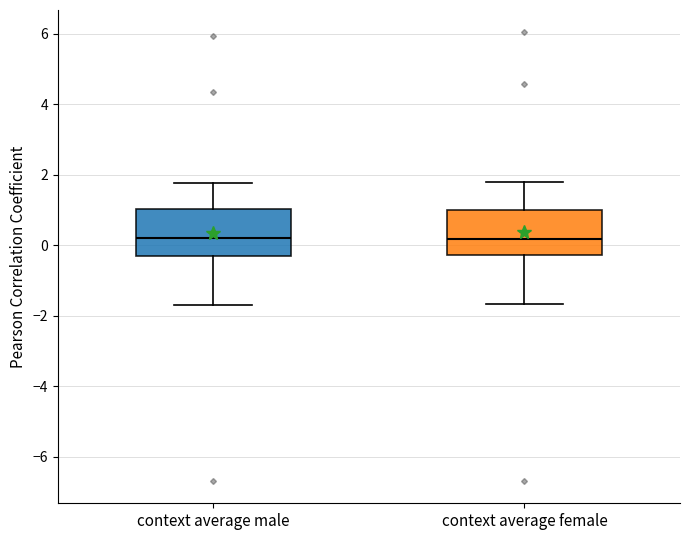

Reading left to right, transcribe this box plot: for each box, give where its median line is, the range the box spans, and where its two whiskers end, as read against the y-axis. The values are not printed on the chart, so give them approximately, as read against the axis.

context average male: median 0.2, box -0.4 to 1.0, whiskers -1.8 to 1.8
context average female: median 0.2, box -0.2 to 1.0, whiskers -1.6 to 1.8